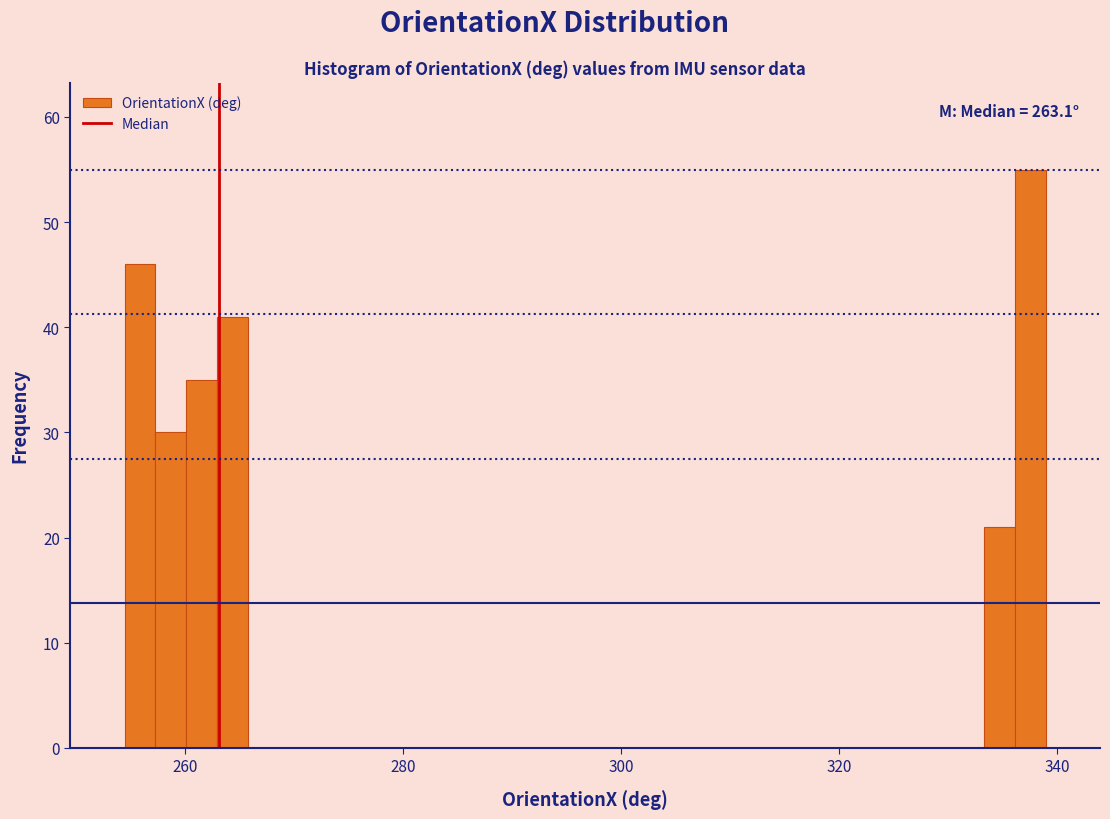

Read against the x-axis, roughly where is the centre of the tallest bar?

338